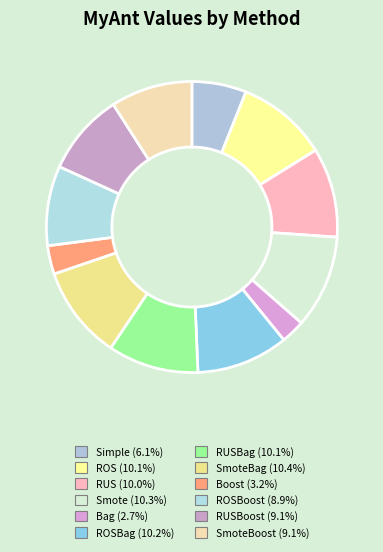

How many slices are in this pie chart?

12